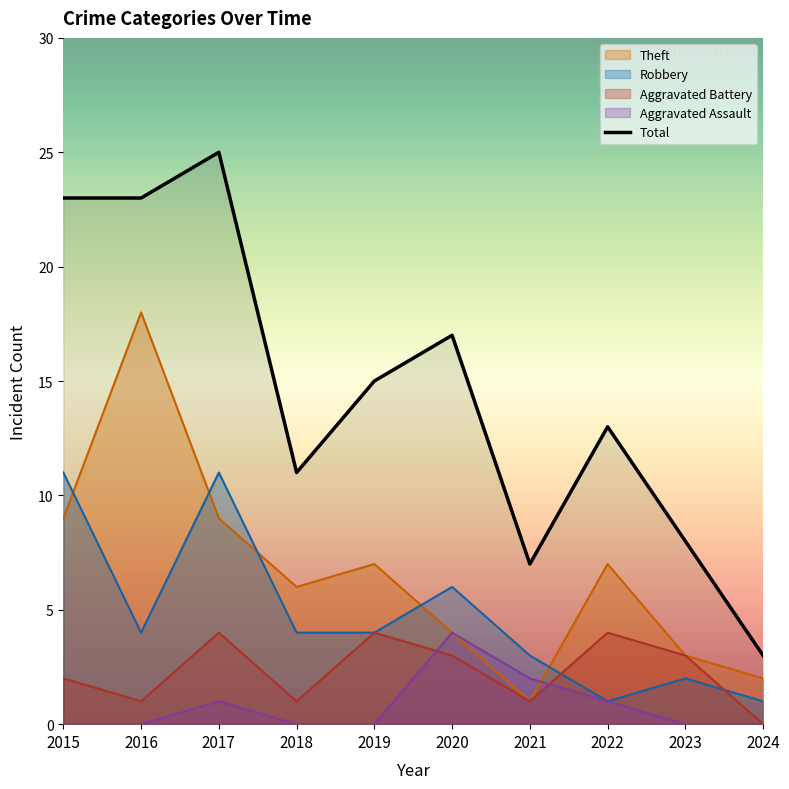

In Aggravated Battery, how many points are lower than both neighbors (excluding endpoints)?

3